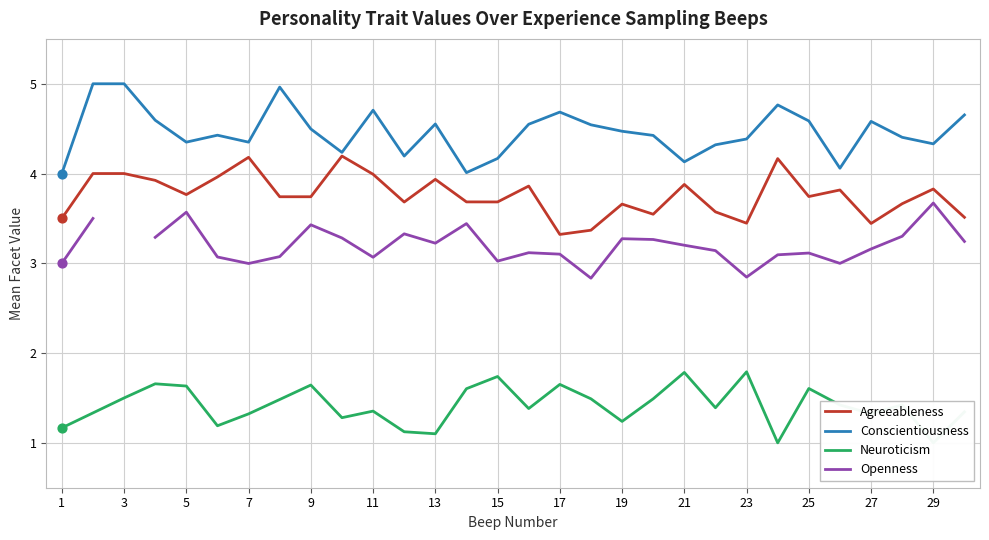

Which series has the largest total across all categories?

Conscientiousness